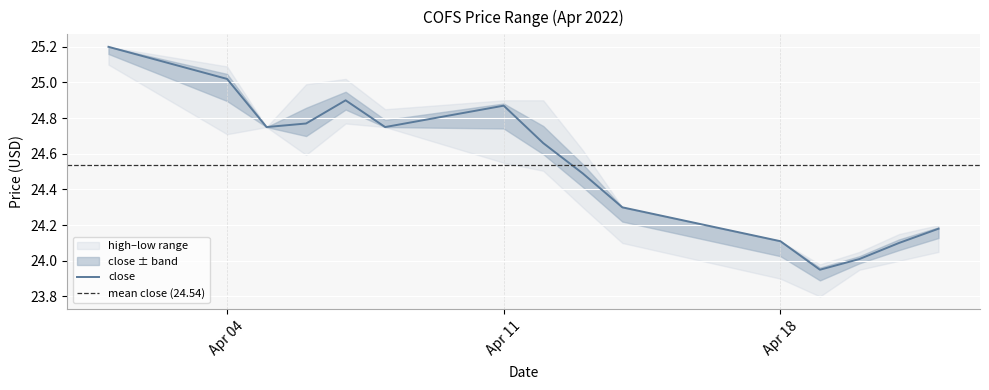

The value of close at Apr 18 is 35.0. True or false?

False